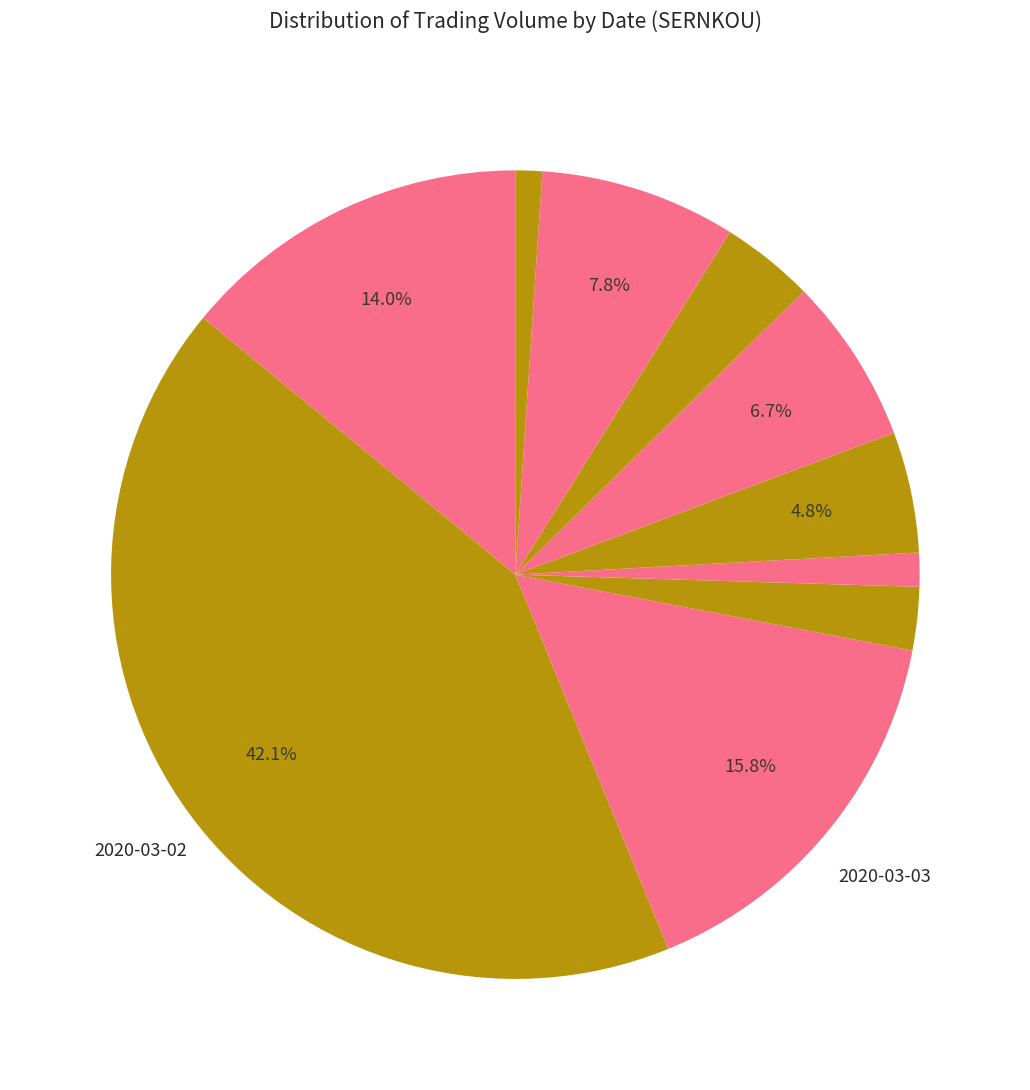

Count the number of slices in the pie.

10